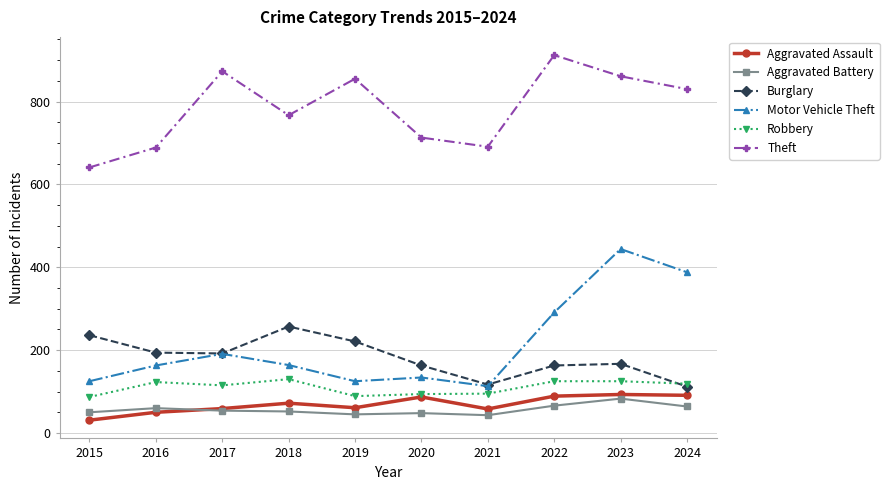

True or false: Burglary has a value of 326 at 2017.

False